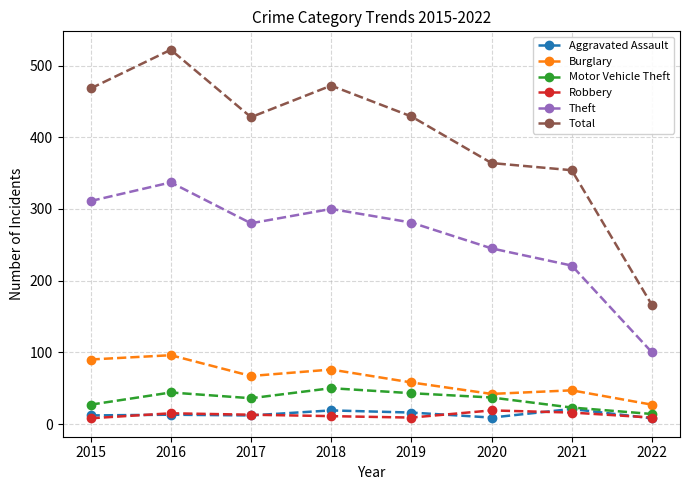

How many lines are shown in the chart?

6